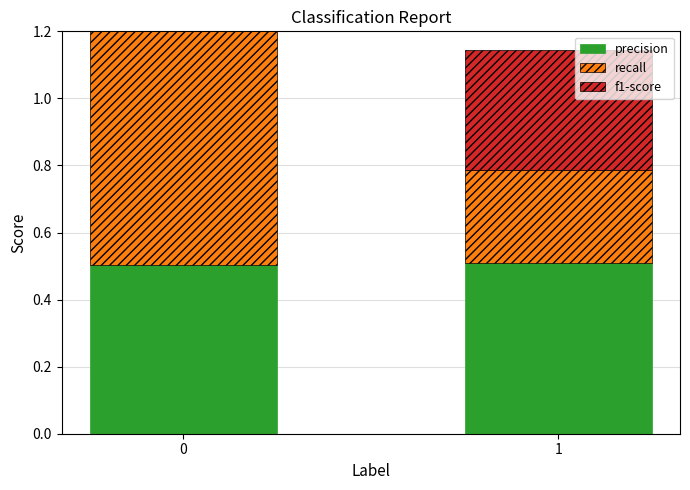

What is the maximum value for f1-score?

0.6